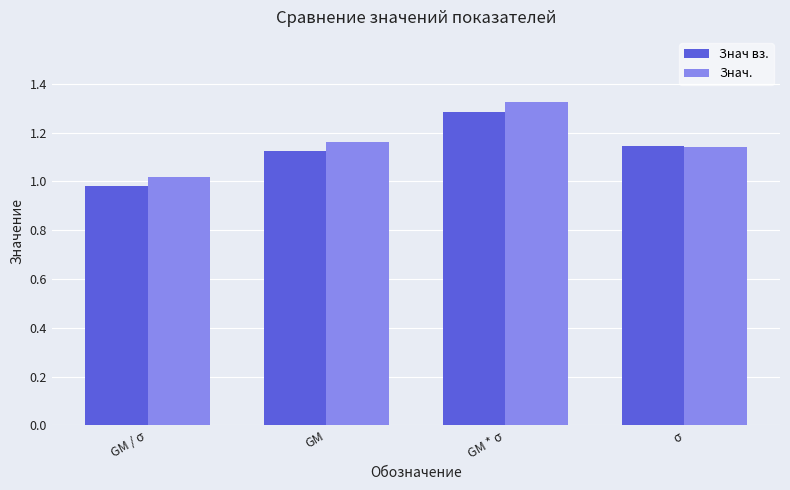

What is the total value across all series at σ?

2.3